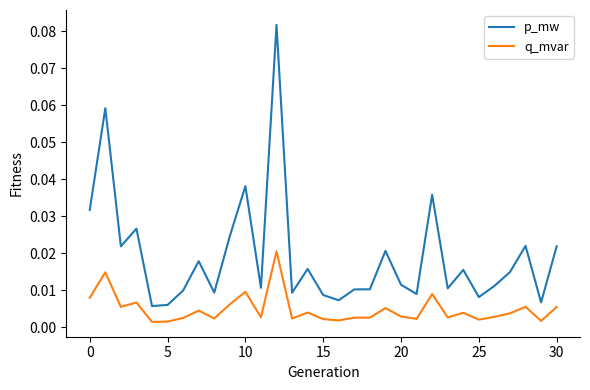

Which series has the largest total across all categories?

p_mw